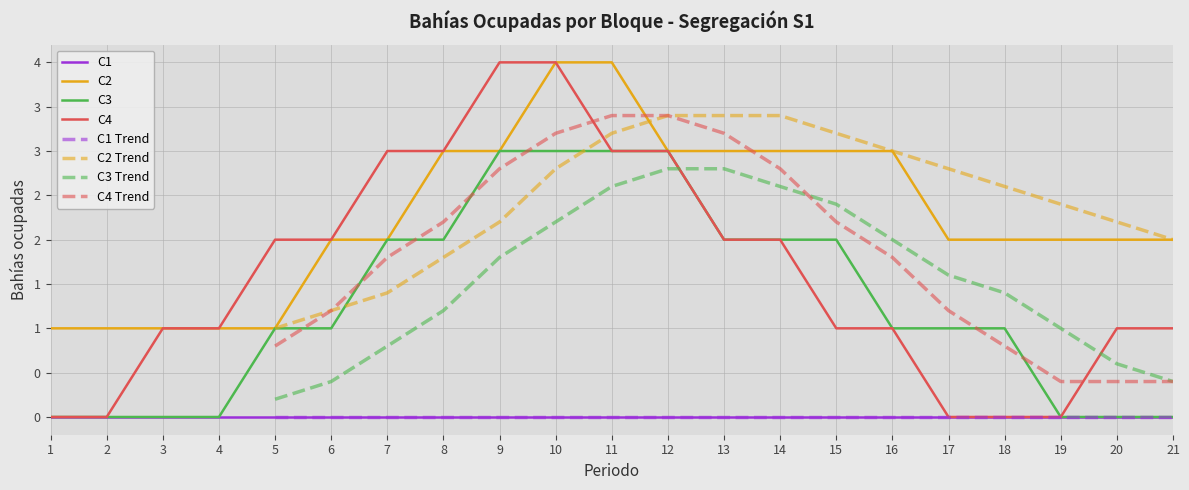

Between 6 and 18, which series saw the biggest shift?

C4